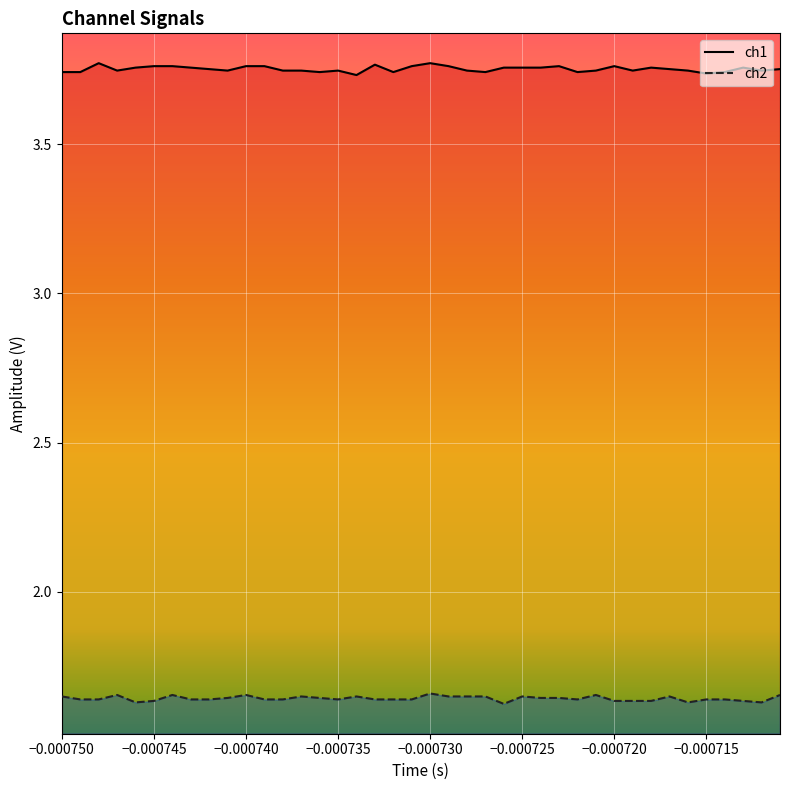

True or false: ch2 and ch1 cross at least once.

False